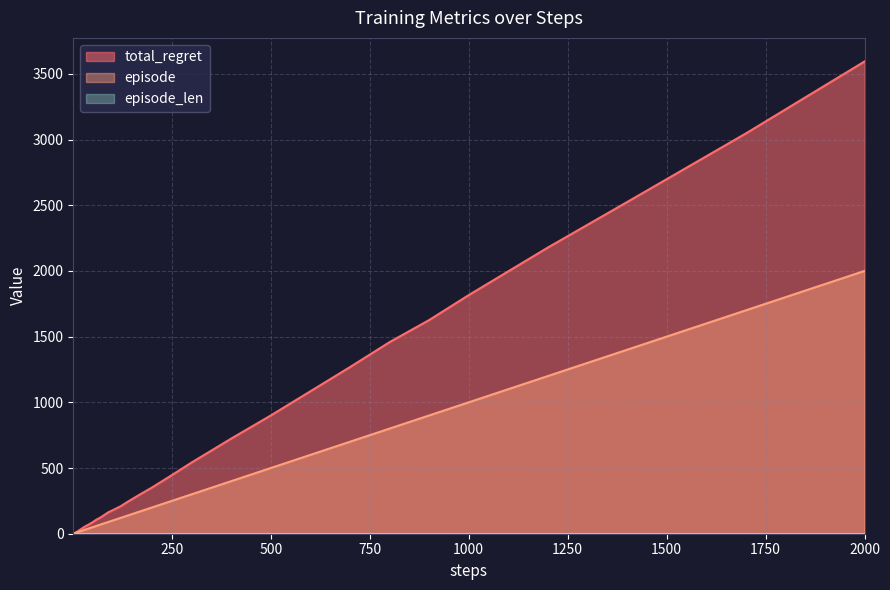

What is the highest value of the total_regret series?

3594